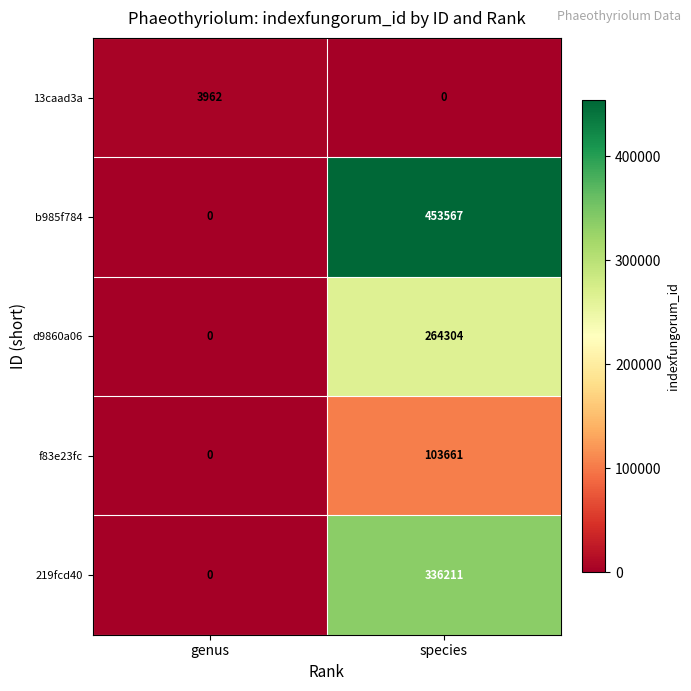

Reading right to left, extract all data points from this chart.

13caad3a: species=0	genus=3962
b985f784: species=453567	genus=0
d9860a06: species=264304	genus=0
f83e23fc: species=103661	genus=0
219fcd40: species=336211	genus=0